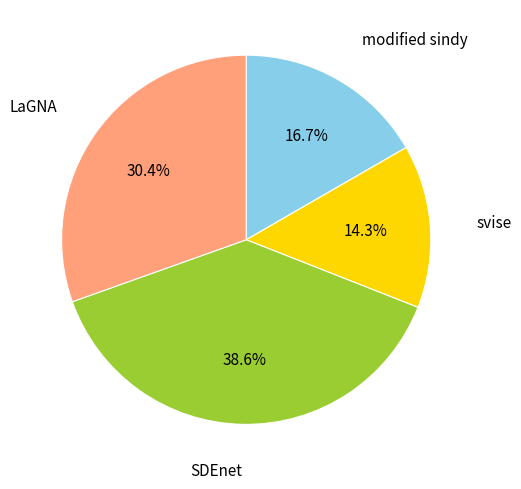

Count the number of slices in the pie.

4